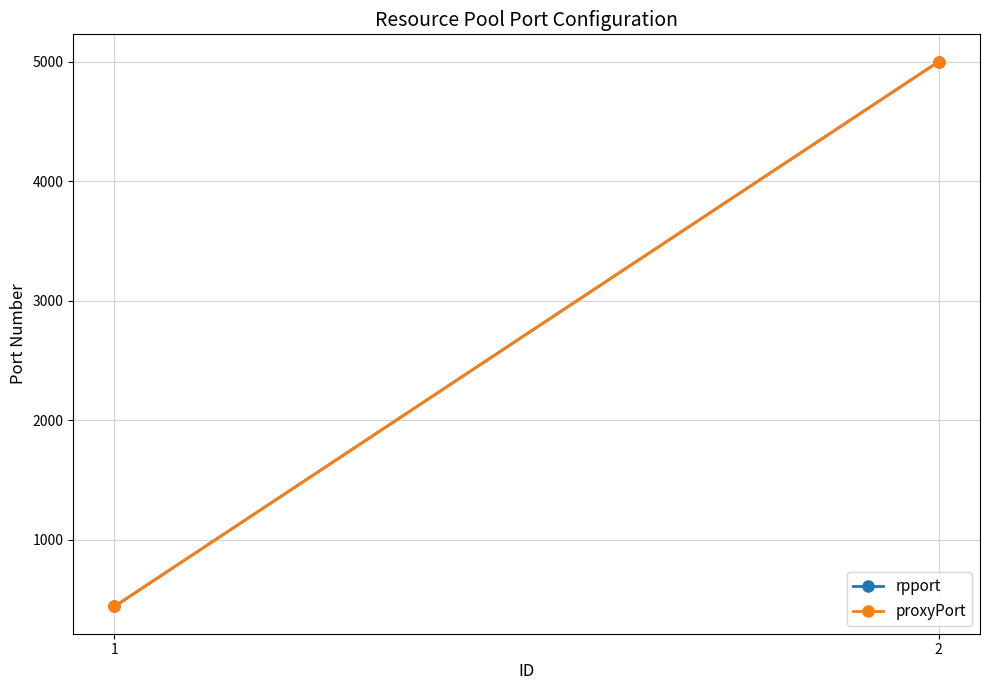

The value of proxyPort at 2 is 5000. True or false?

True